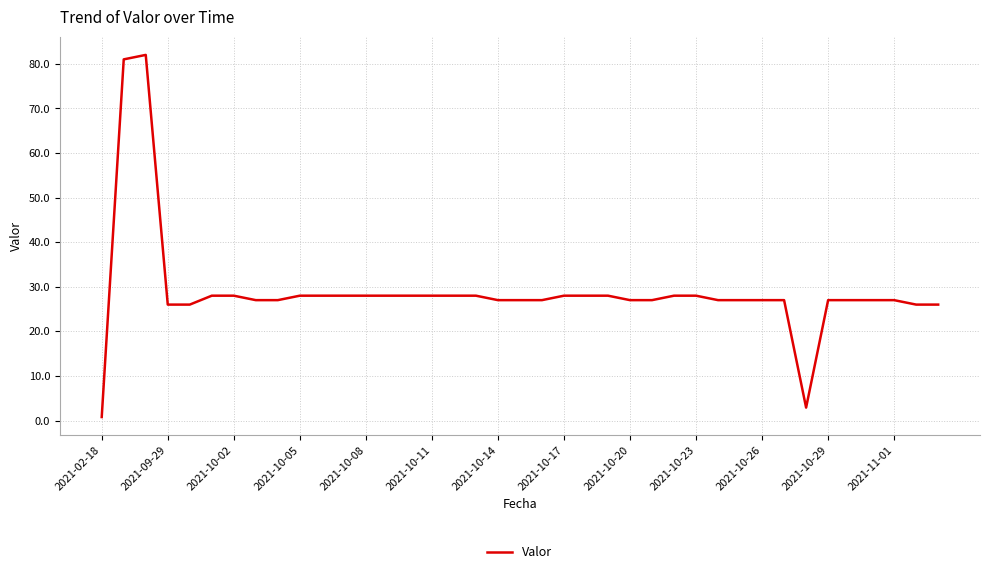

What is the greatest value displayed?

82.0